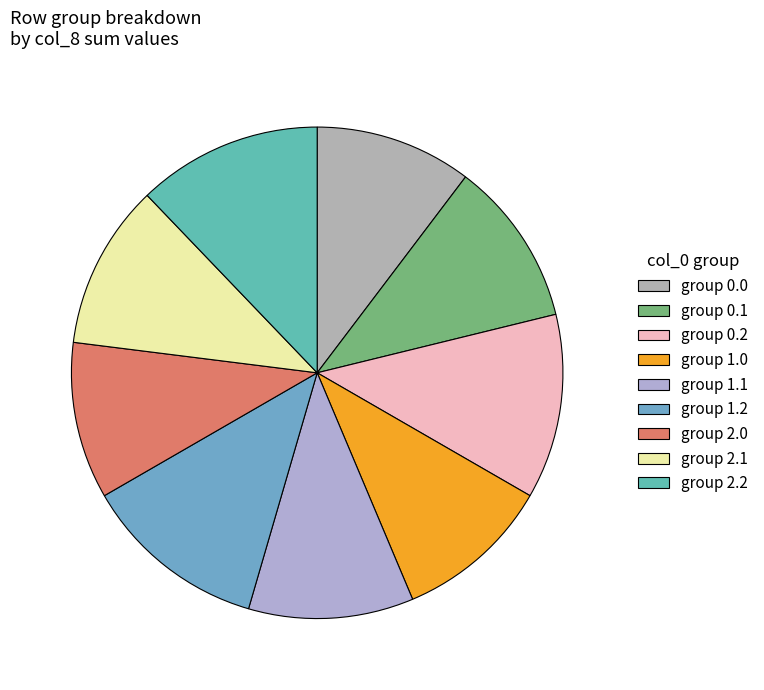

Is there a majority slice in this chart?

No